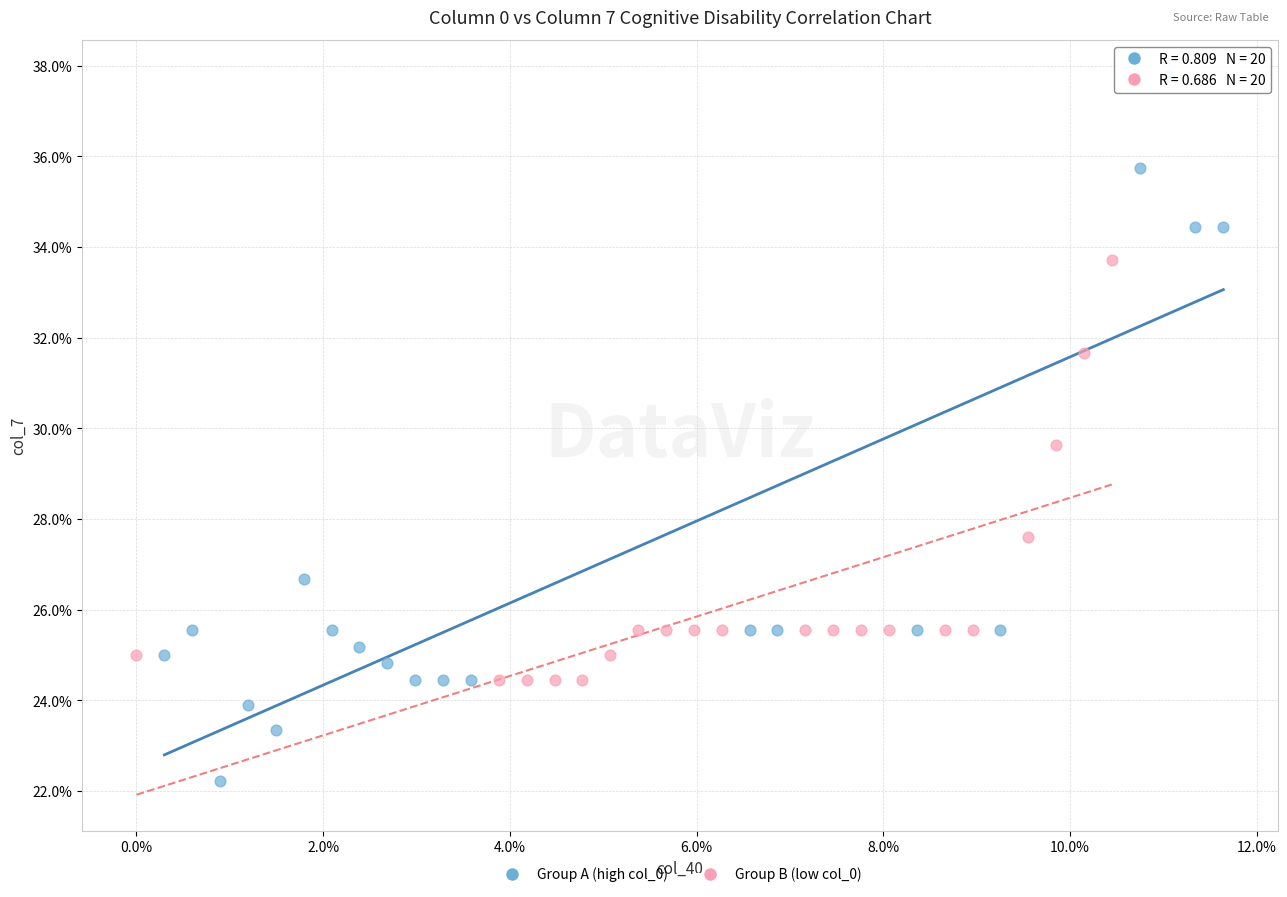

Which series contains the lowest Y value?

Group A (high col_0)